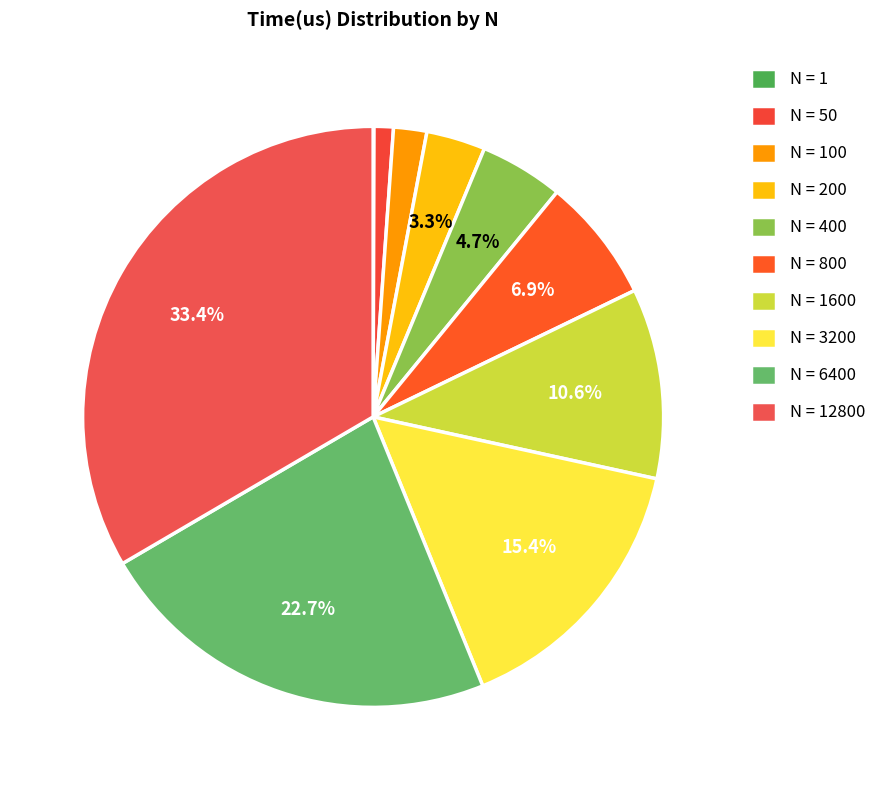

How many segments does this pie chart have?

10